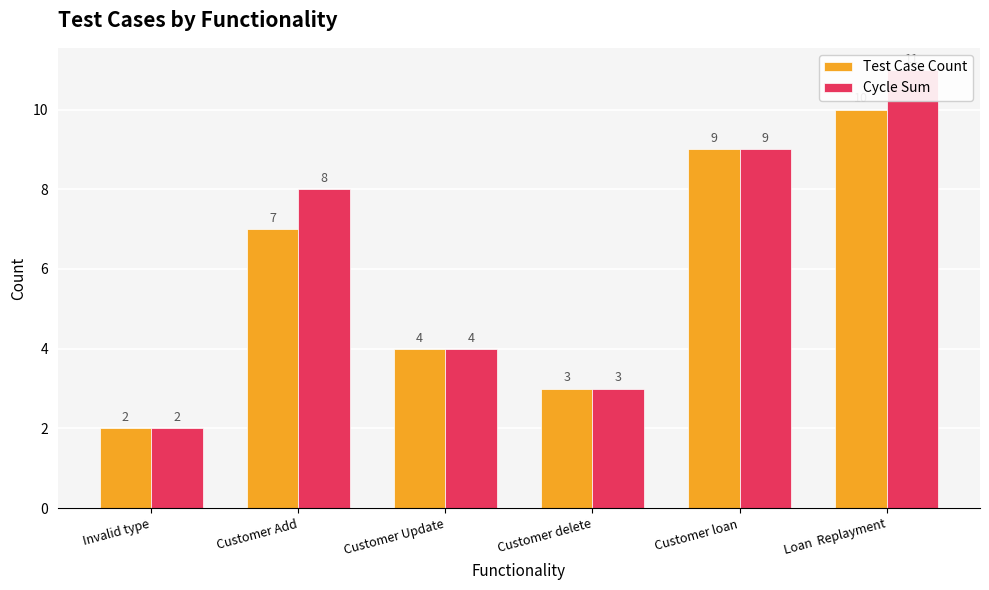

How many data points in Cycle Sum are less than 8?

3